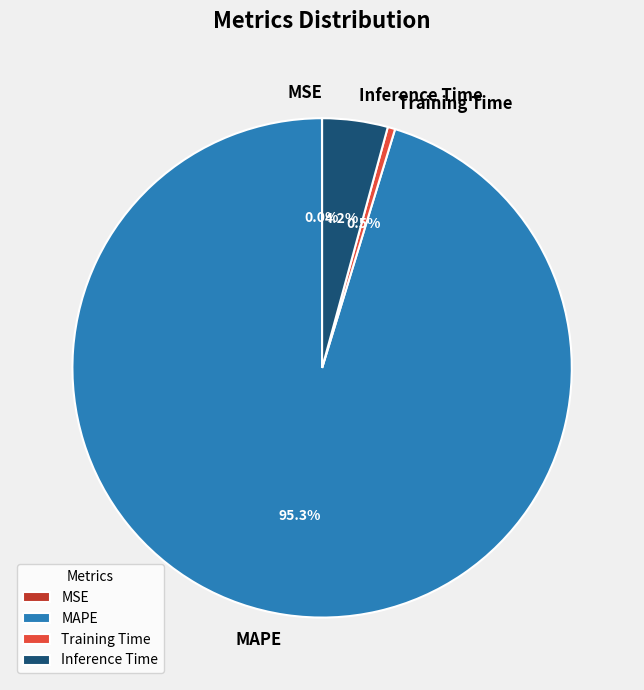

What is the majority slice?

MAPE